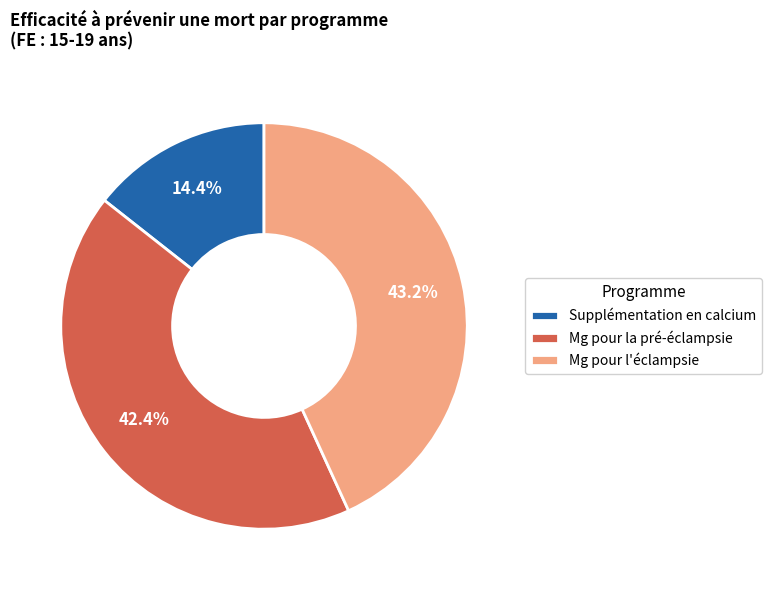

Count the number of slices in the pie.

3